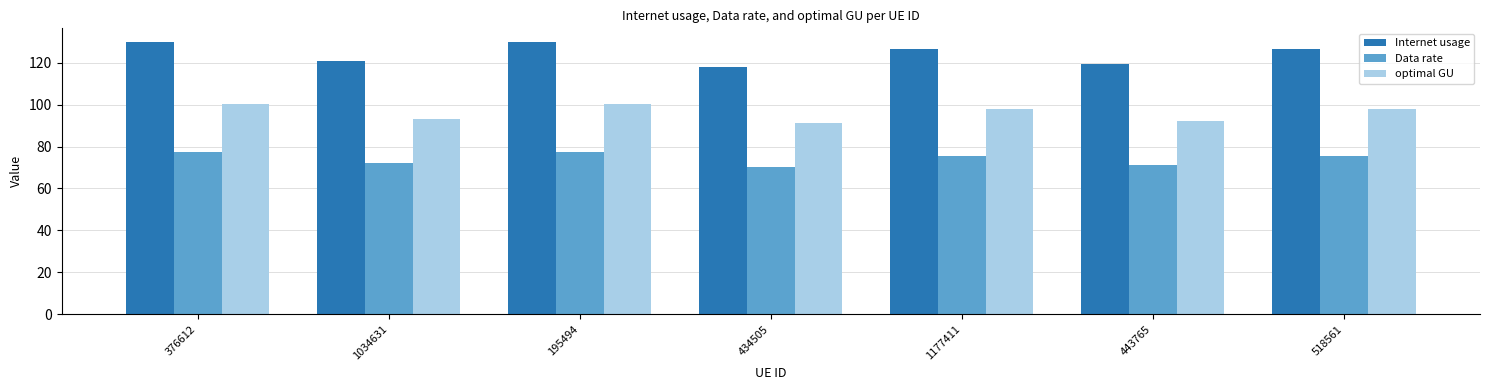

What is the difference between the maximum and minimum values in the Internet usage series?

11.9